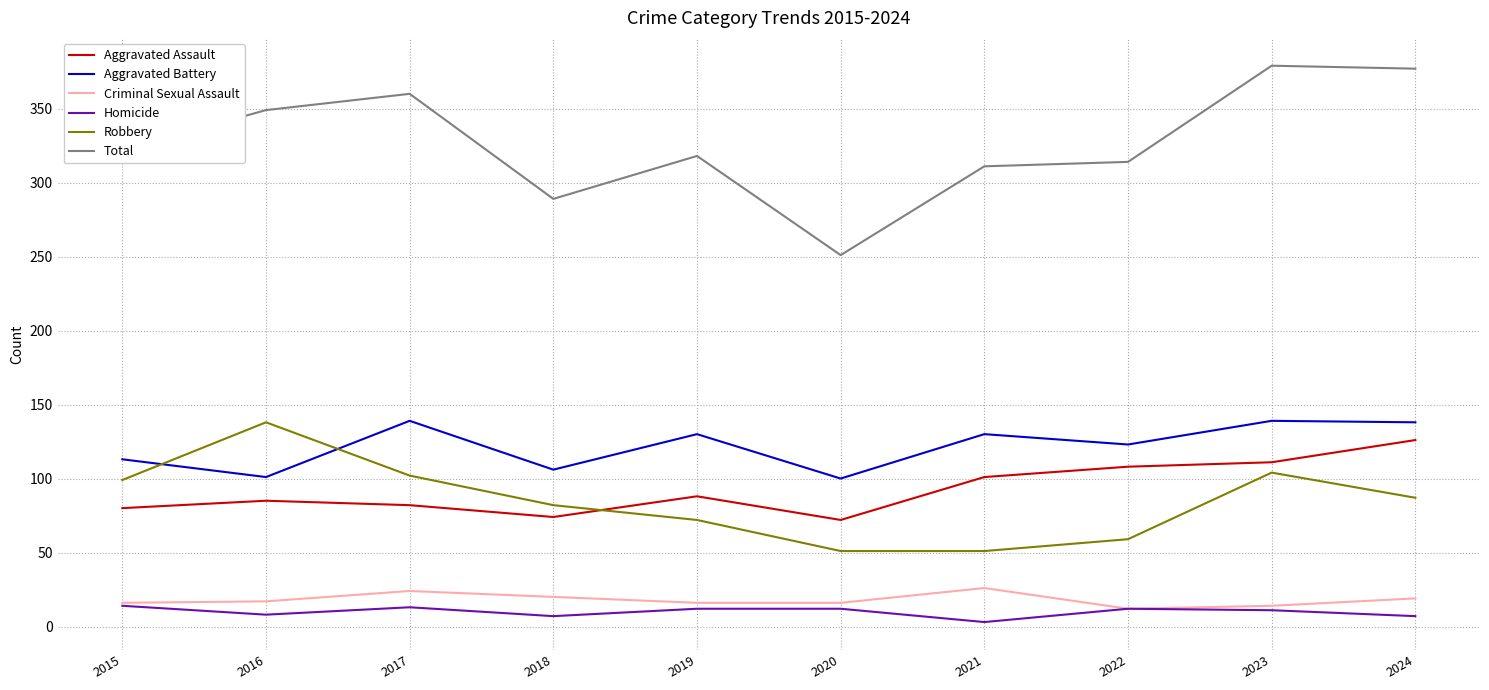

Between 2020 and 2023, which series saw the biggest shift?

Total